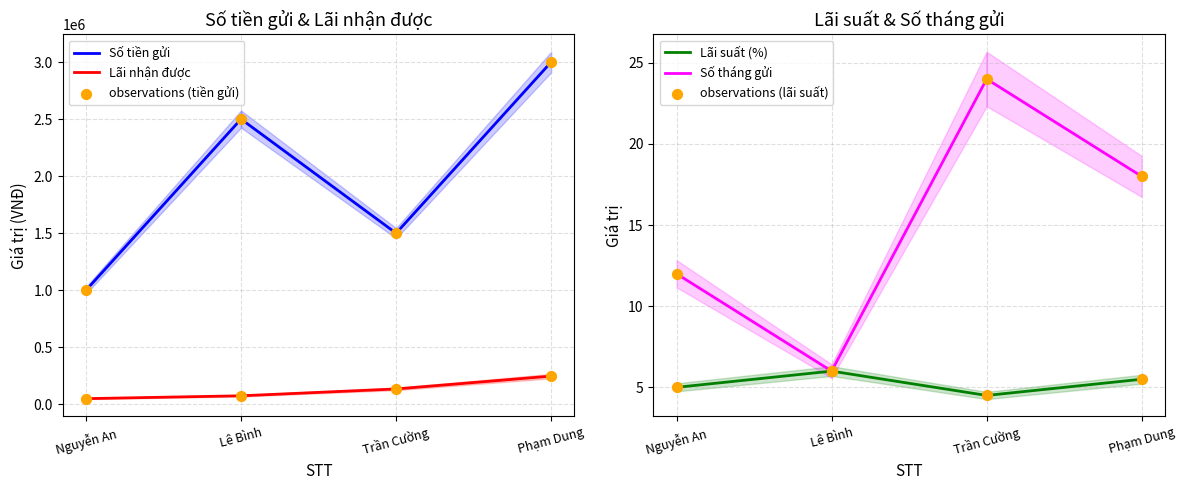

What is the total value across all series at Trần Cường?

3135033.0